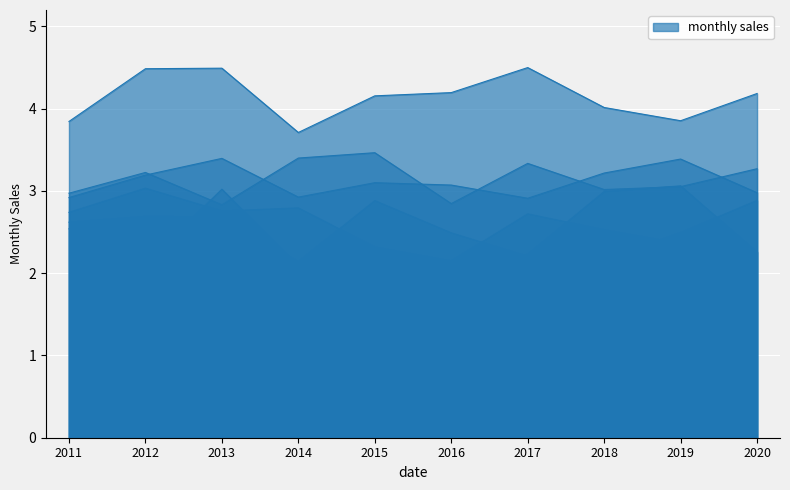

Where is February nearest to the value 2?

2014